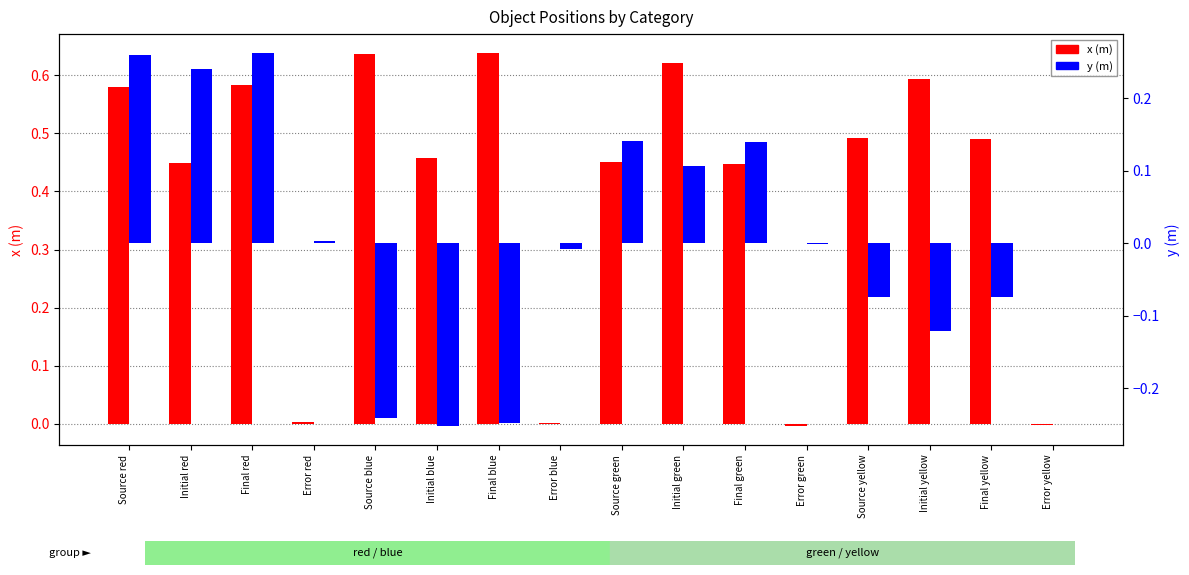

At which label is x (m) closest to 0?

Error blue